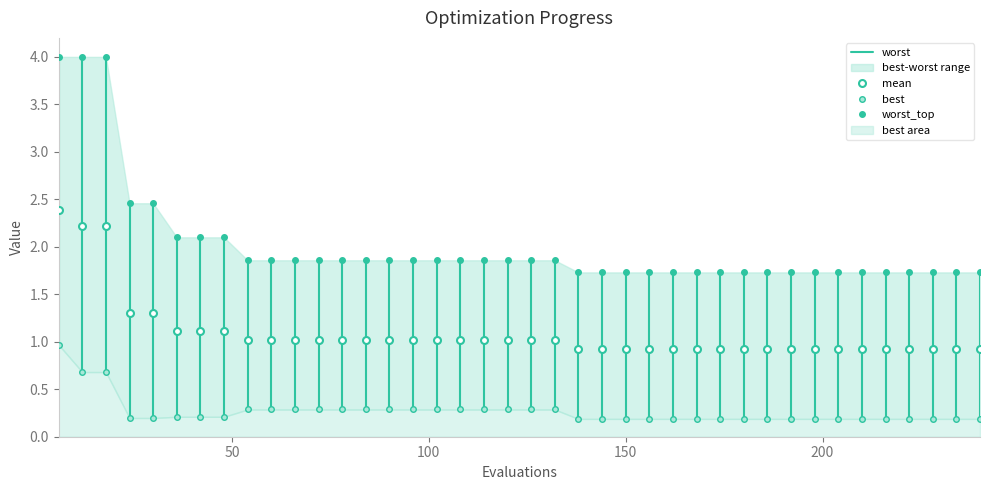

What is the smallest value displayed?

0.2